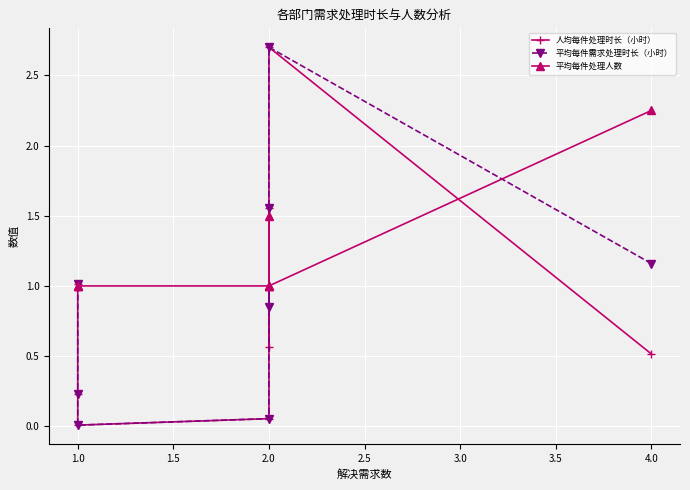

What is the total value across all series at 2.0?

6.4